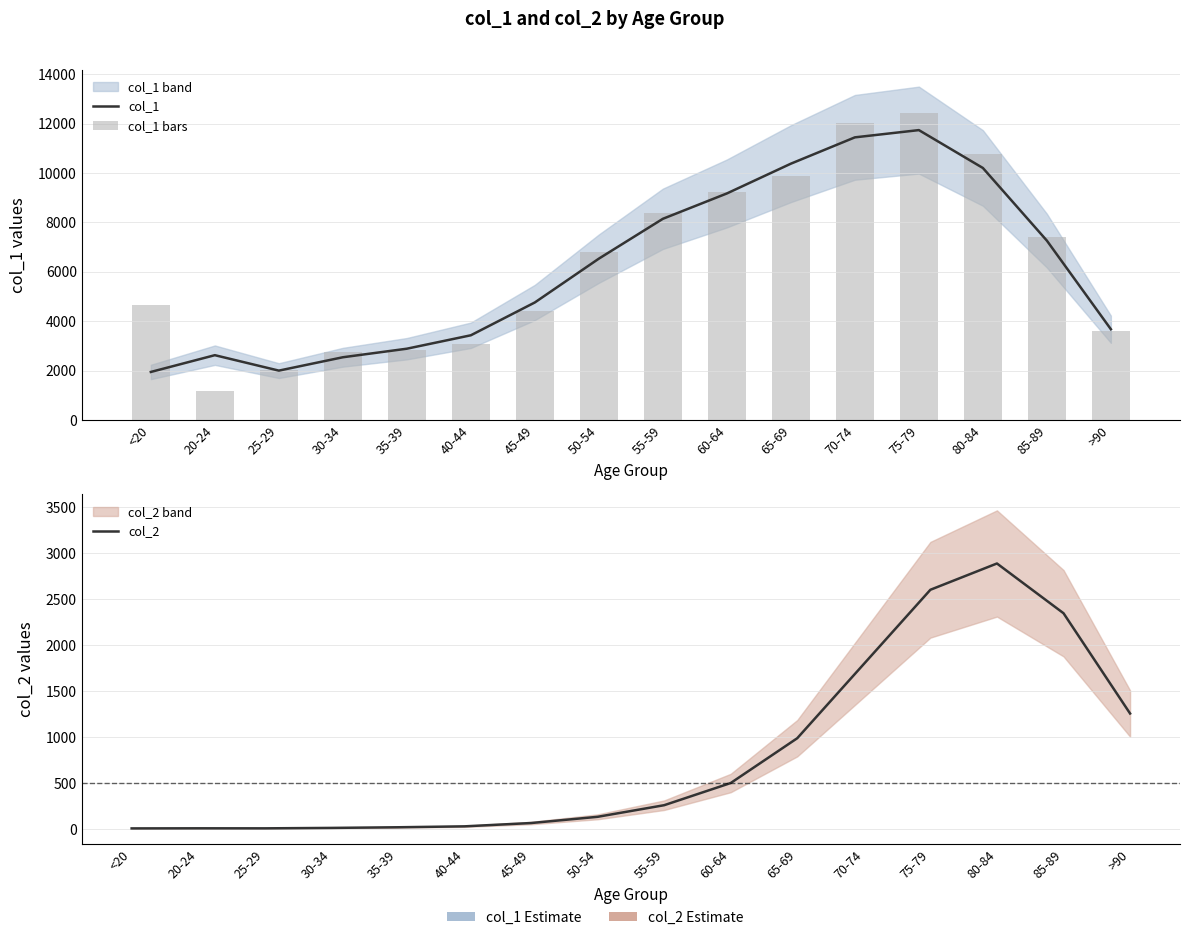

What is the smallest value displayed?

7.3